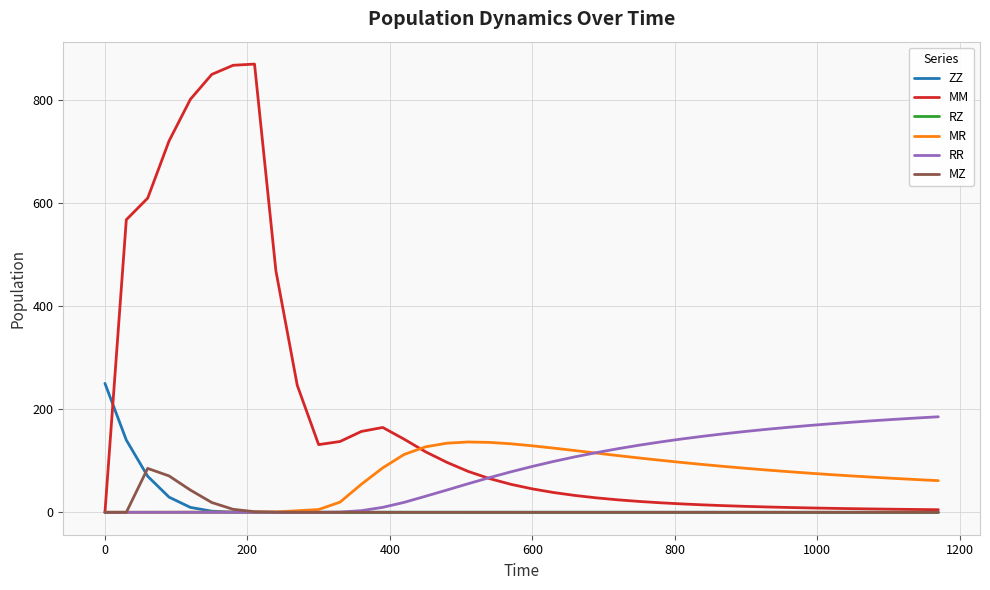

Which series has the largest total across all categories?

MM